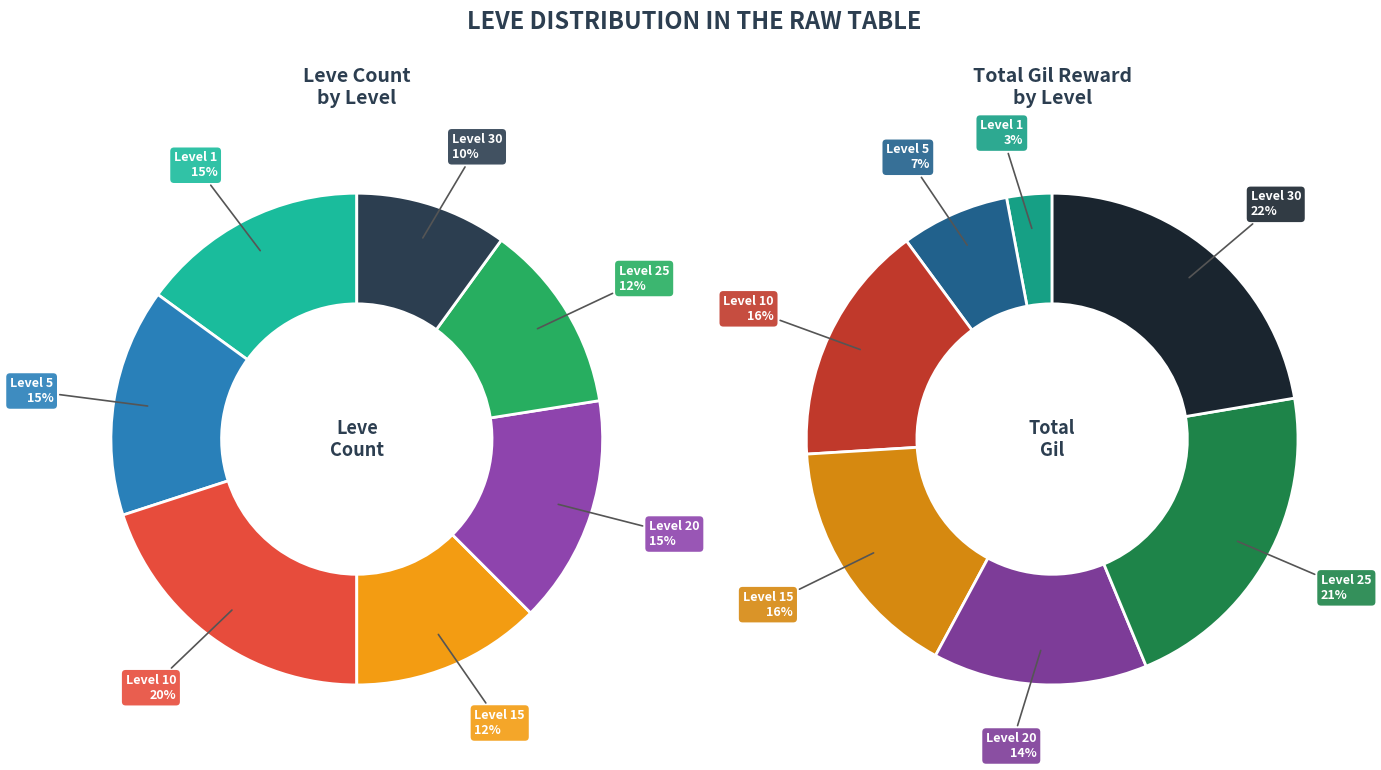

Which has a higher value, Level 15 or Level 30?

Level 30